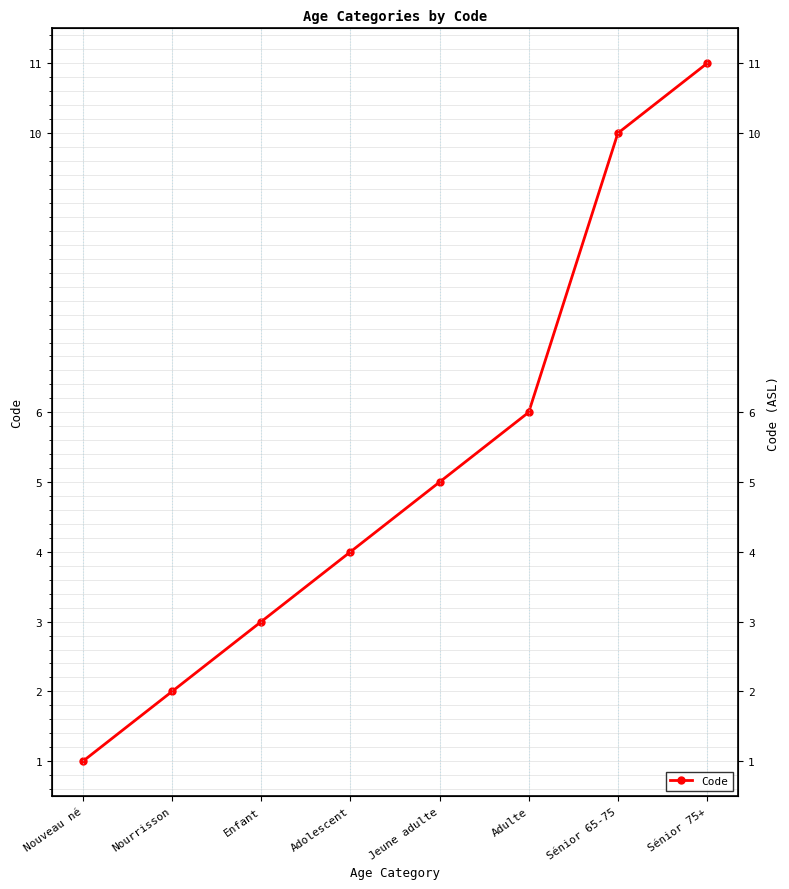

What is the average value?

5